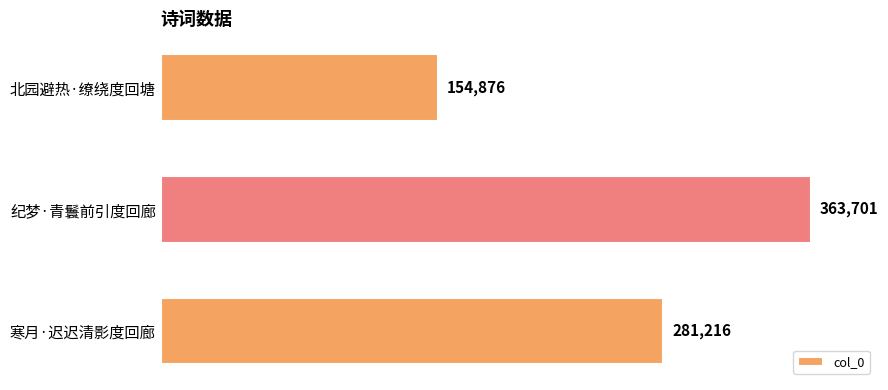

What is the sum of all values?

799793